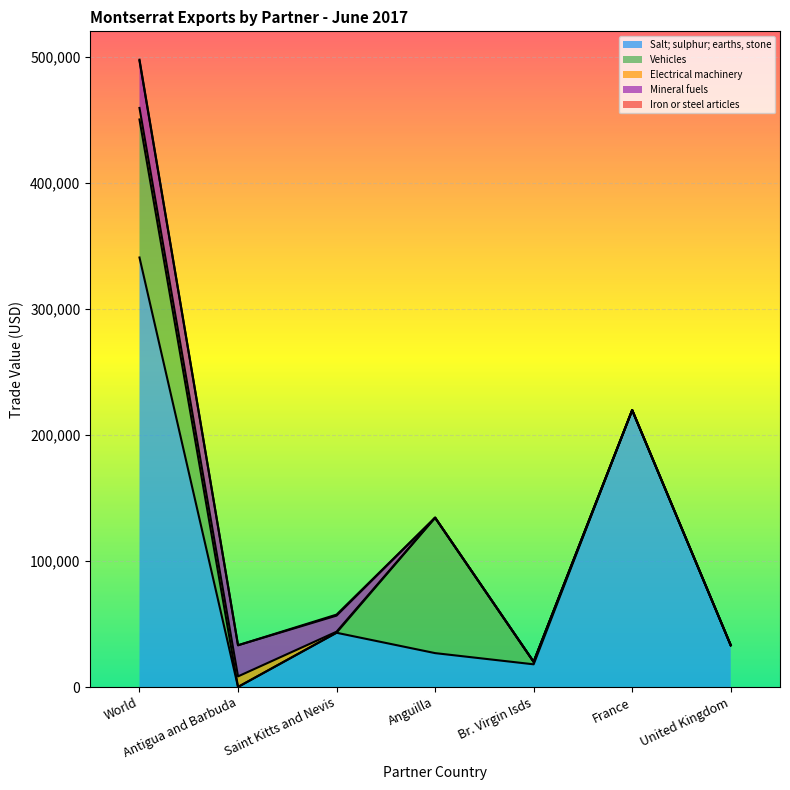

In Salt; sulphur; earths, stone, how many points are higher than both neighbors (excluding endpoints)?

2